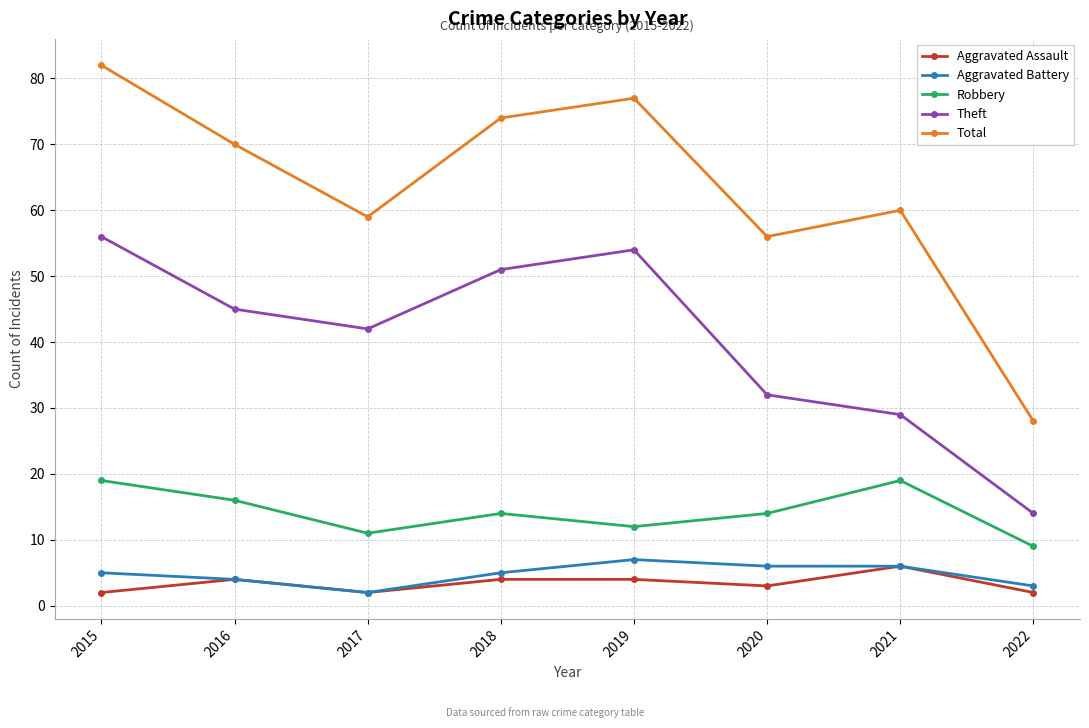

Read the Robbery value at 2015.

19